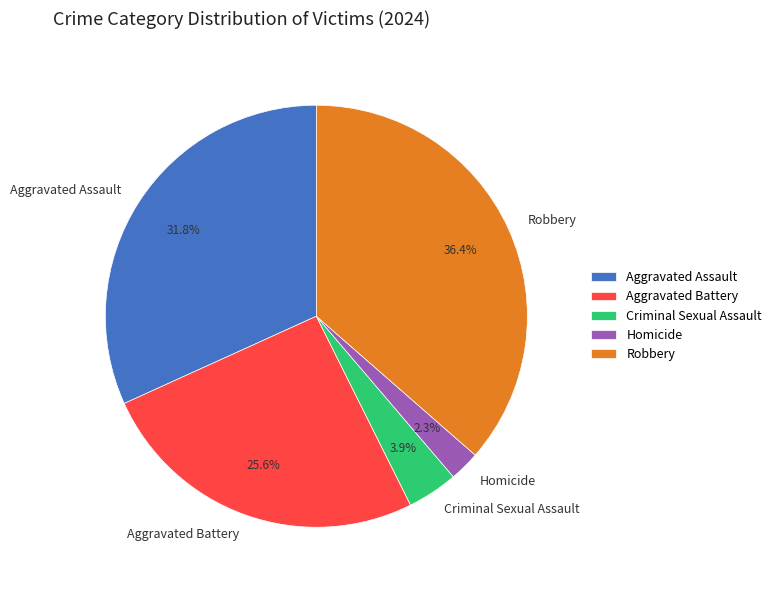

Does any single category account for the majority?

No